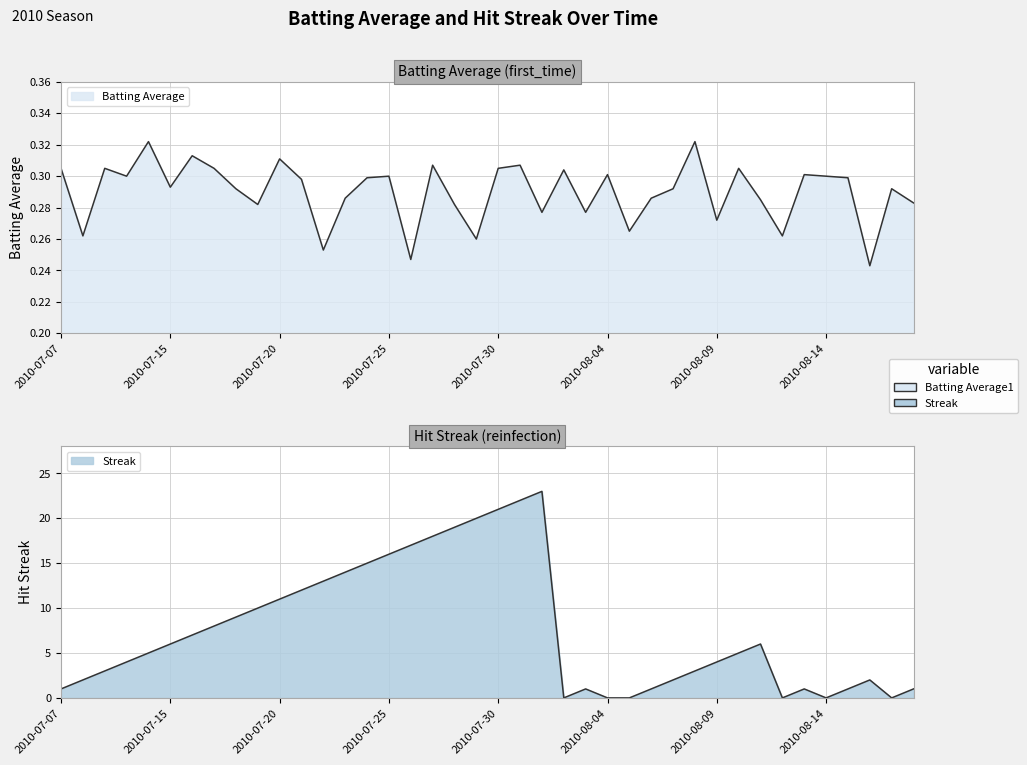

True or false: Streak has a value of 1.5 at 2010-08-06.

False